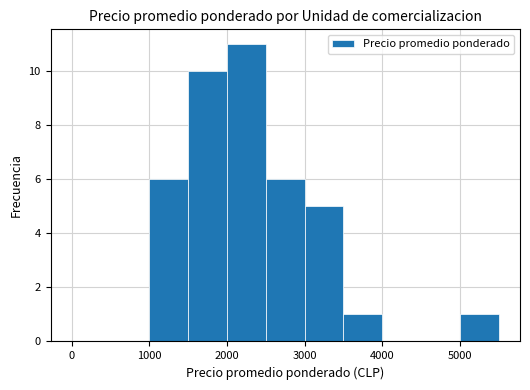

What is the maximum value shown in the chart?

11